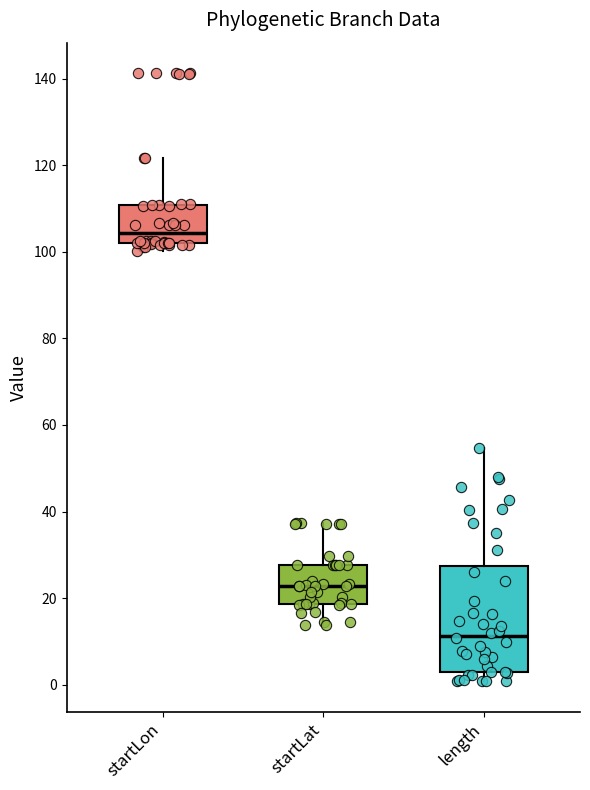

Which box's median line is the lowest?

length